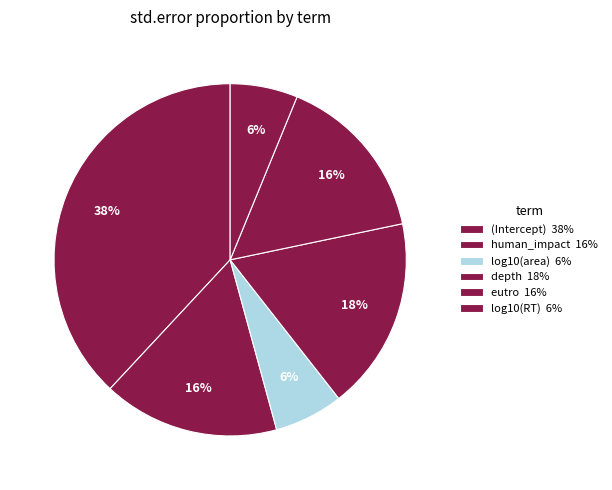

How many slices are in this pie chart?

6